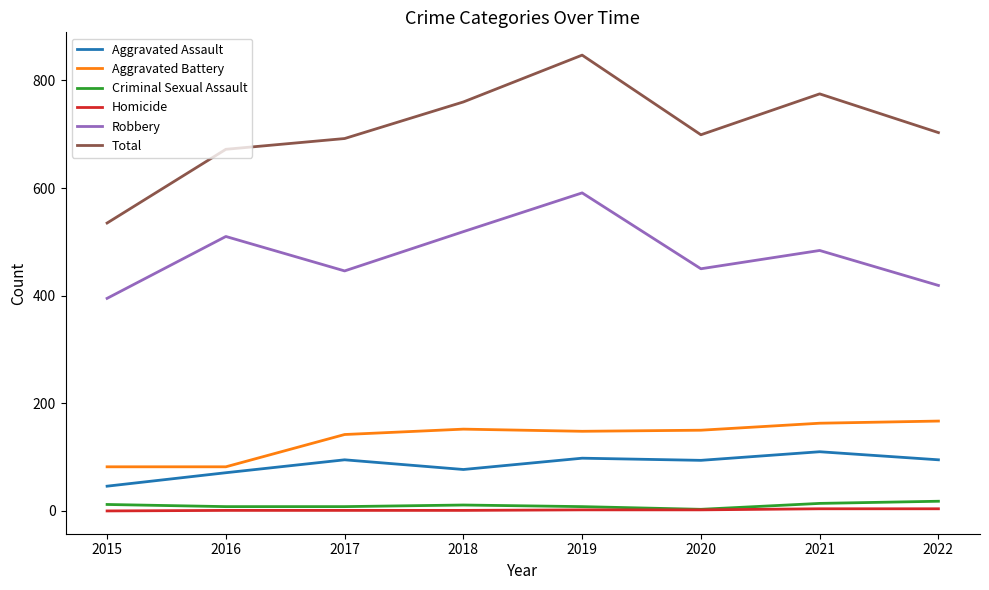

At how many categories does at least one series exceed 714?

3